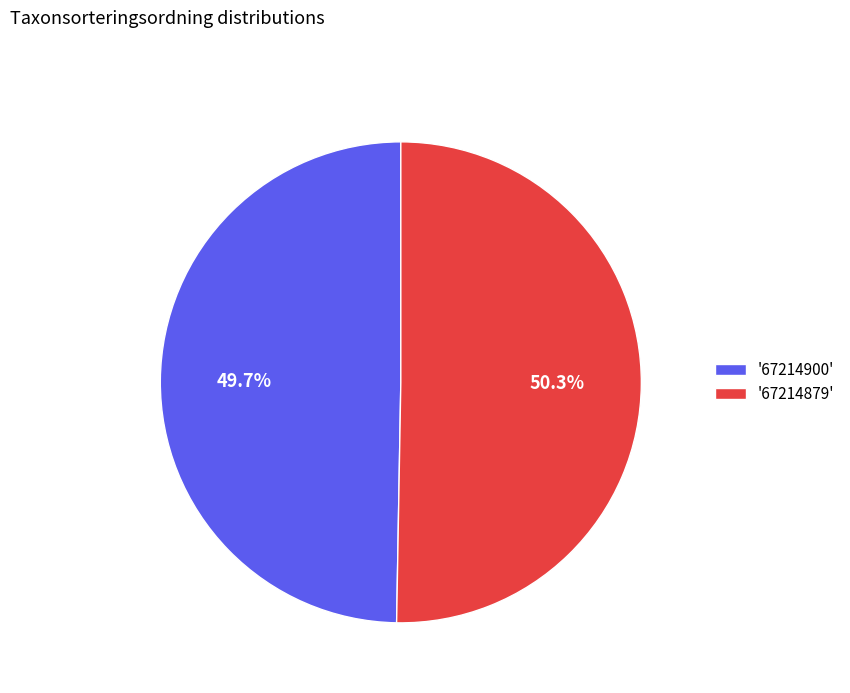

Approximately how many times larger is the value at '67214900' compared to '67214879'?

1.0